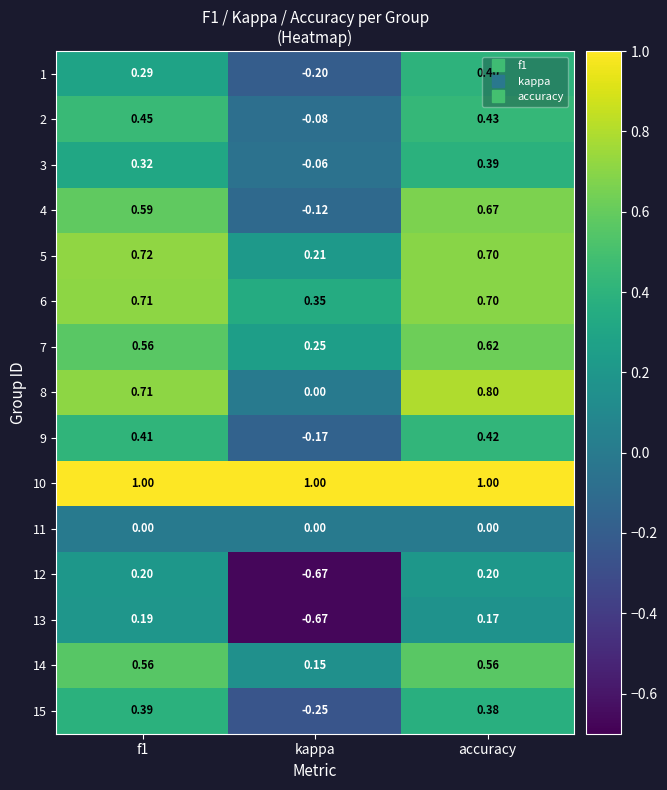

Which category has the lowest value in the 13 series?

kappa